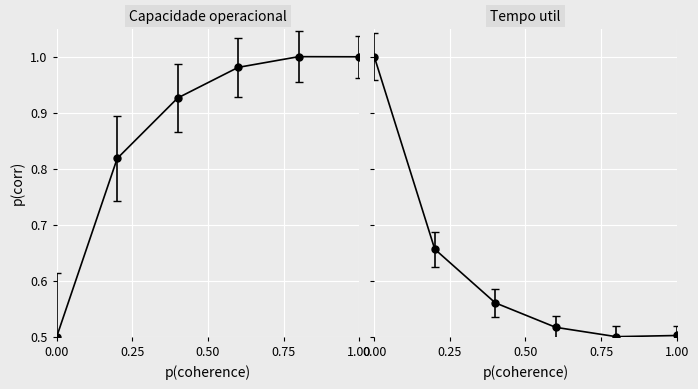

What is the label of the 2nd point from the right?

1.00